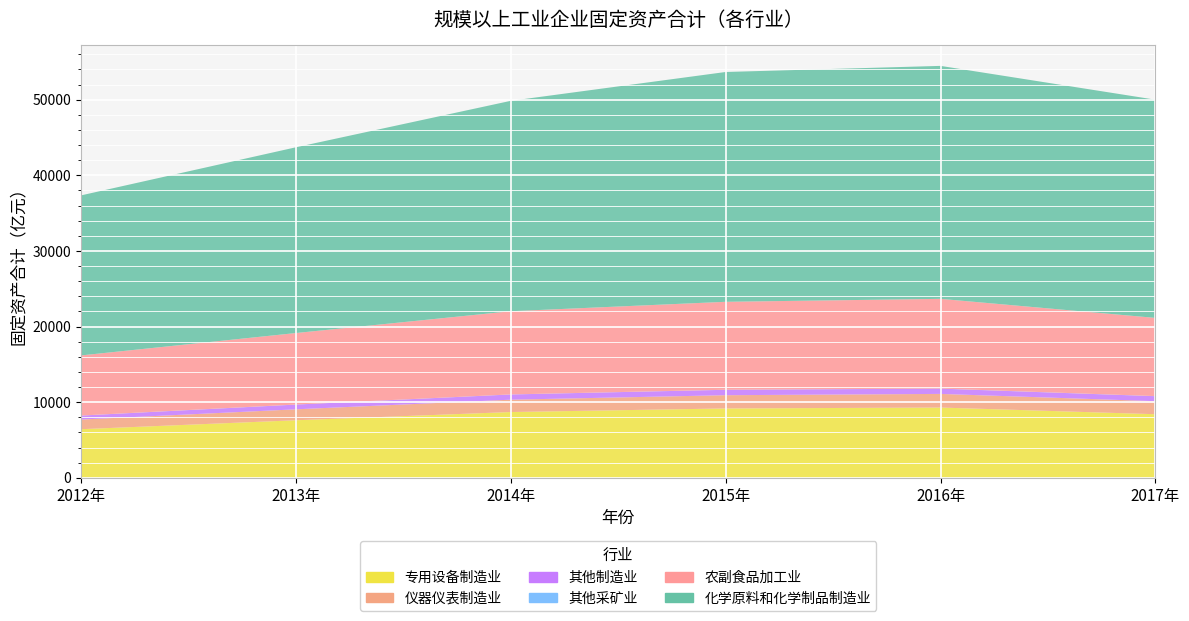

Reading right to left, list all the values displayed in this chart.

专用设备制造业: 8411.0	9292.4	9174.4	8700.1	7612.5	6430.1
仪器仪表制造业: 1721.6	1802.6	1749.7	1631.2	1446.0	1275.7
其他制造业: 660.7	698.6	713.6	689.4	624.6	524.0
其他采矿业: 10.6	10.3	7.5	6.3	9.2	6.7
农副食品加工业: 10339.7	11859.2	11628.6	10998.9	9452.2	7947.1
化学原料和化学制品制造业: 28850.6	30802.7	30385.3	27819.7	24558.4	21159.1